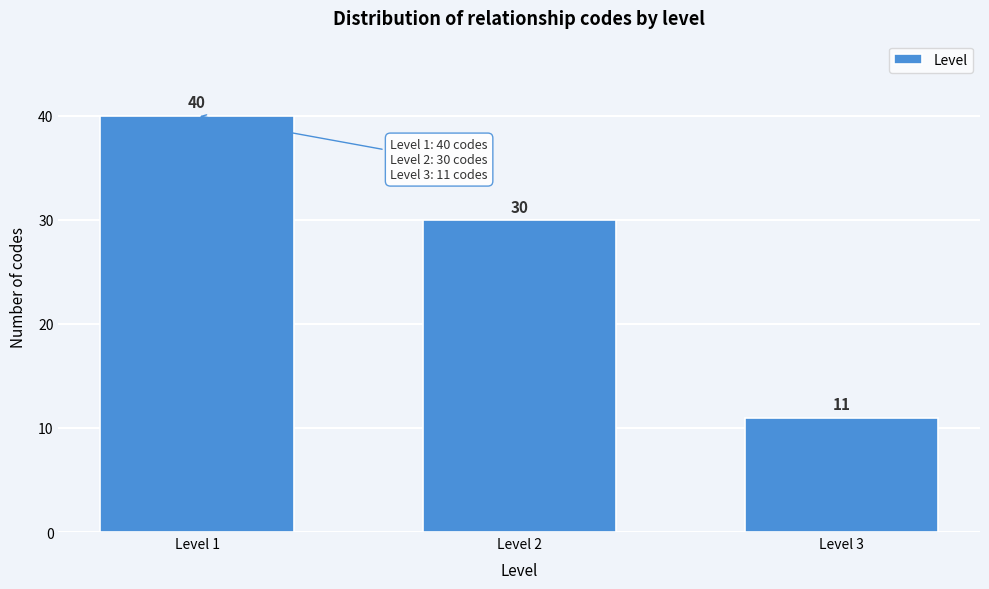

Reading left to right, what are all the values shown in this chart?

Level 1=40	Level 2=30	Level 3=11